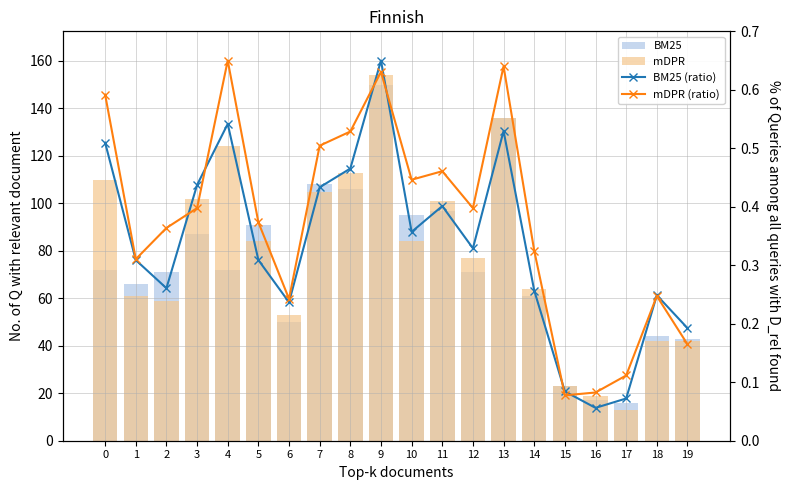

What is the difference between the maximum and minimum values in the BM25 (ratio) series?

0.6